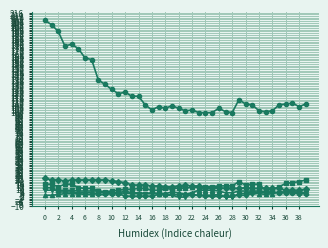

Count the number of categories in the chart.

40